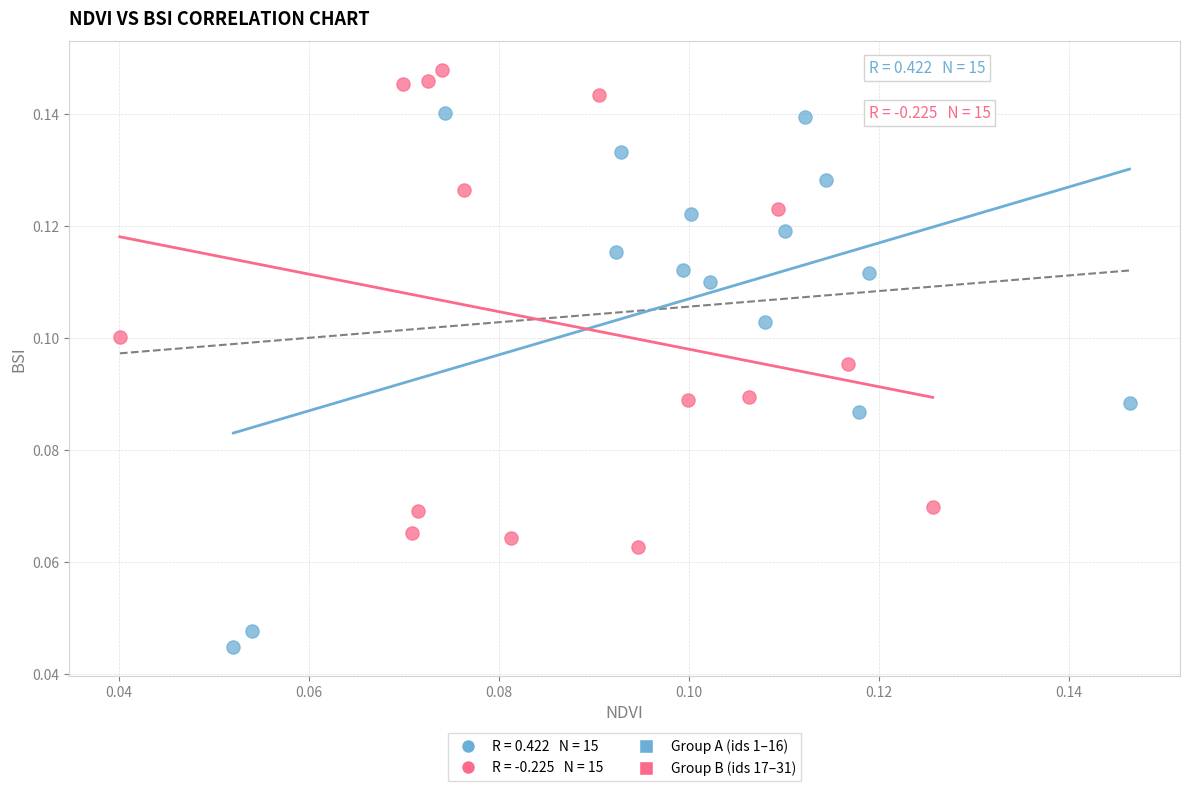

Which series contains the highest Y value?

Group B (ids 17–31)